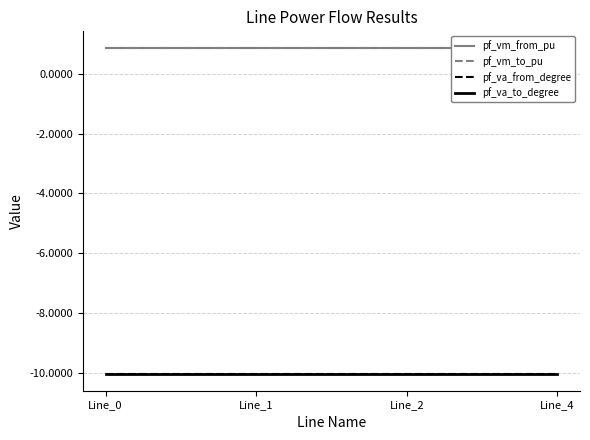

True or false: pf_vm_from_pu has more than 0 points higher than both neighbors.

False